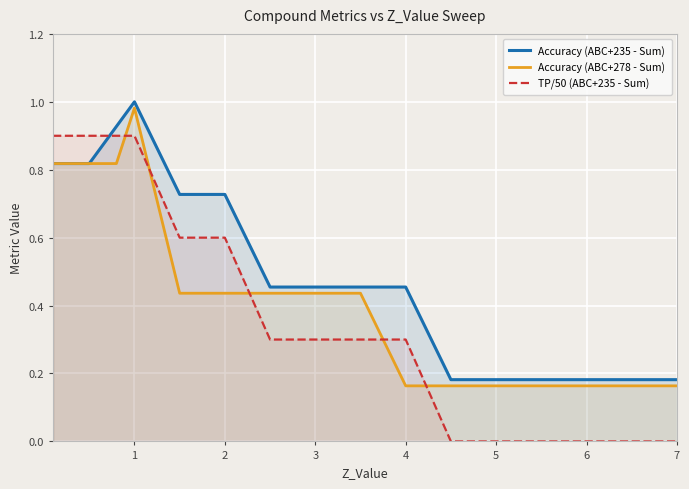

What is the difference between the second highest and second lowest values in the TP/50 (ABC+235 - Sum) series?

0.9